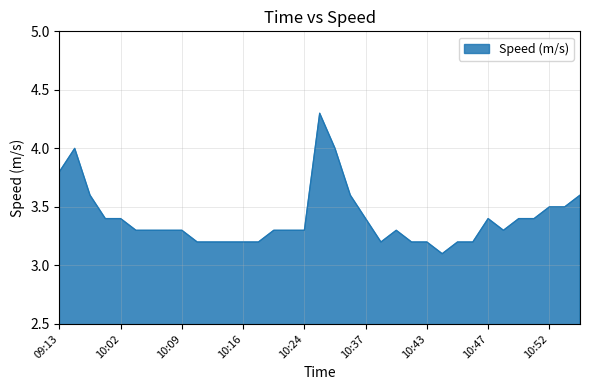

What is the difference between the maximum and minimum values?

1.2